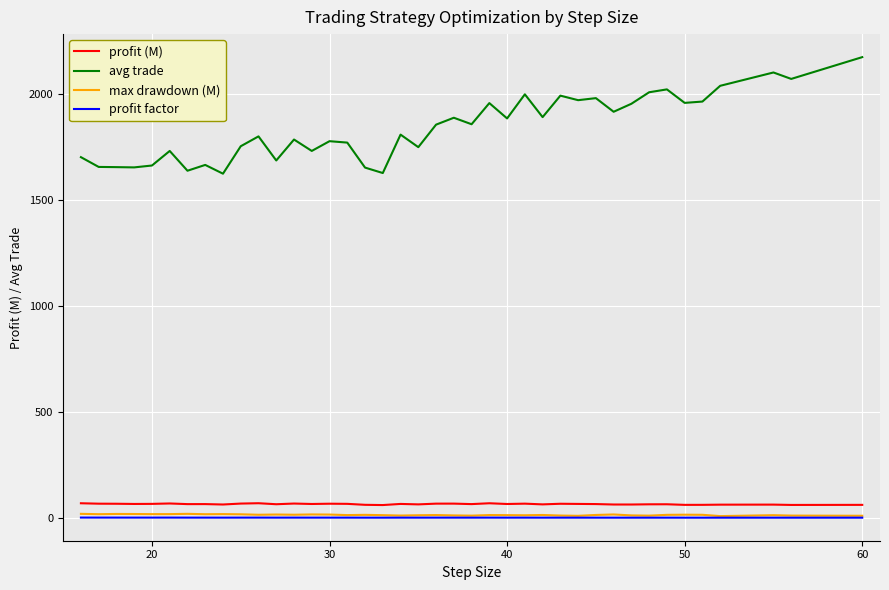

What is the difference between the second highest and second lowest values in the avg trade series?

473.9